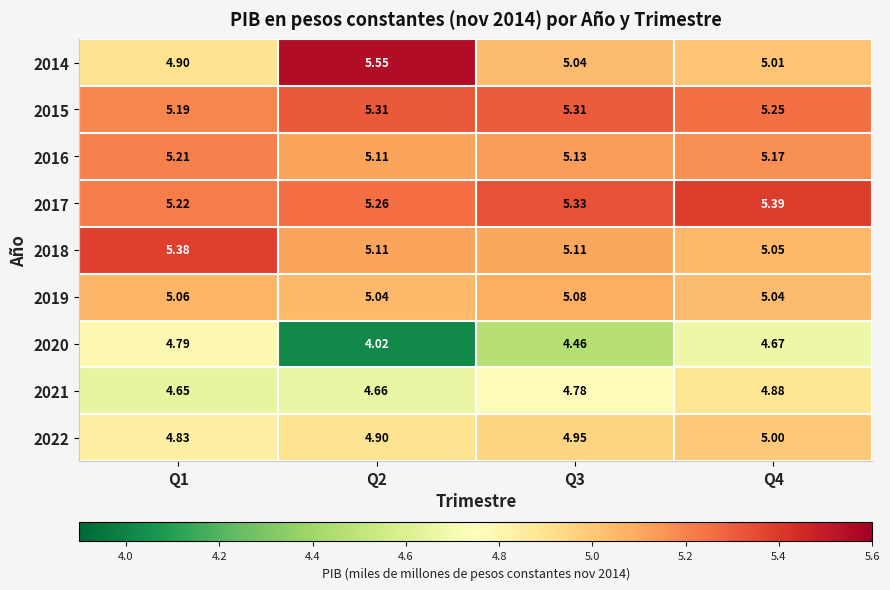

Between Q1 and Q4, which series saw the biggest shift?

2018